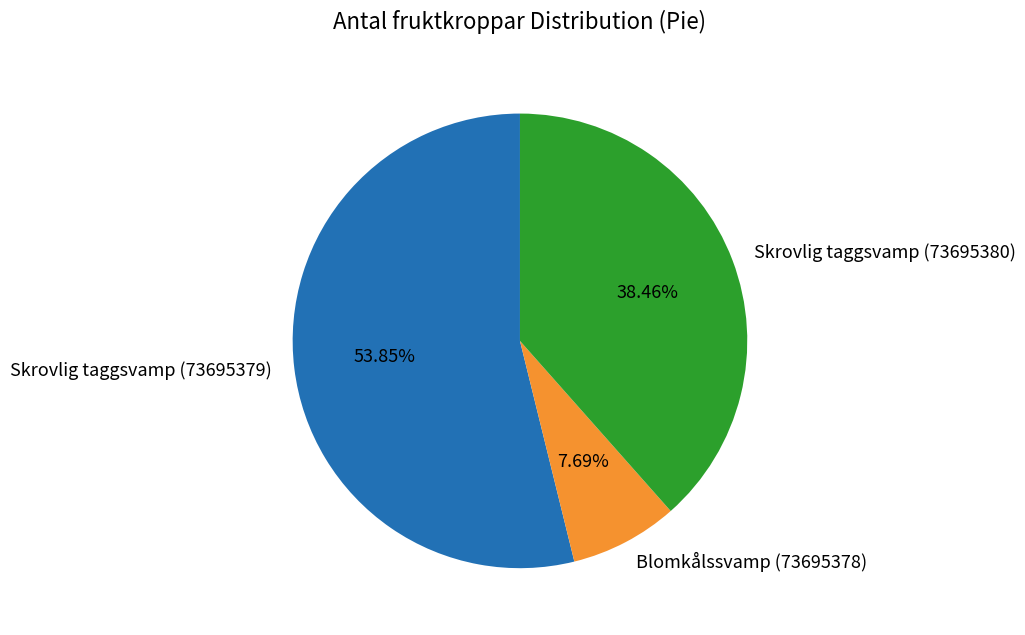

What percentage is NOT represented by Skrovlig taggsvamp (73695380)?

61.5%